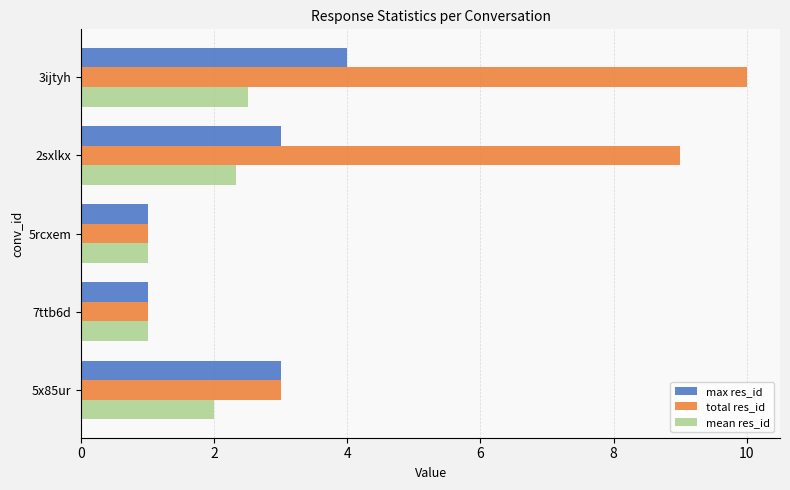

At which label does total res_id reach its peak?

3ijtyh